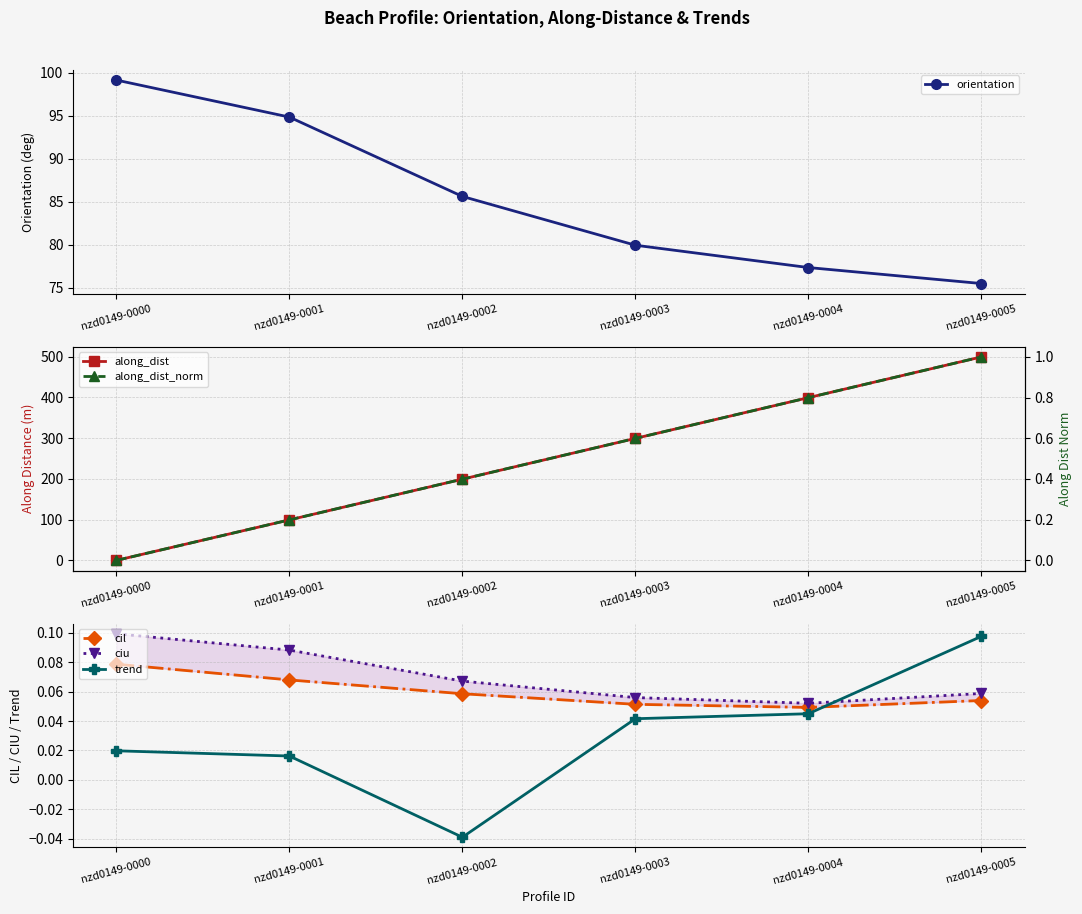

What is the total value across all series at nzd0149-0000?

99.3